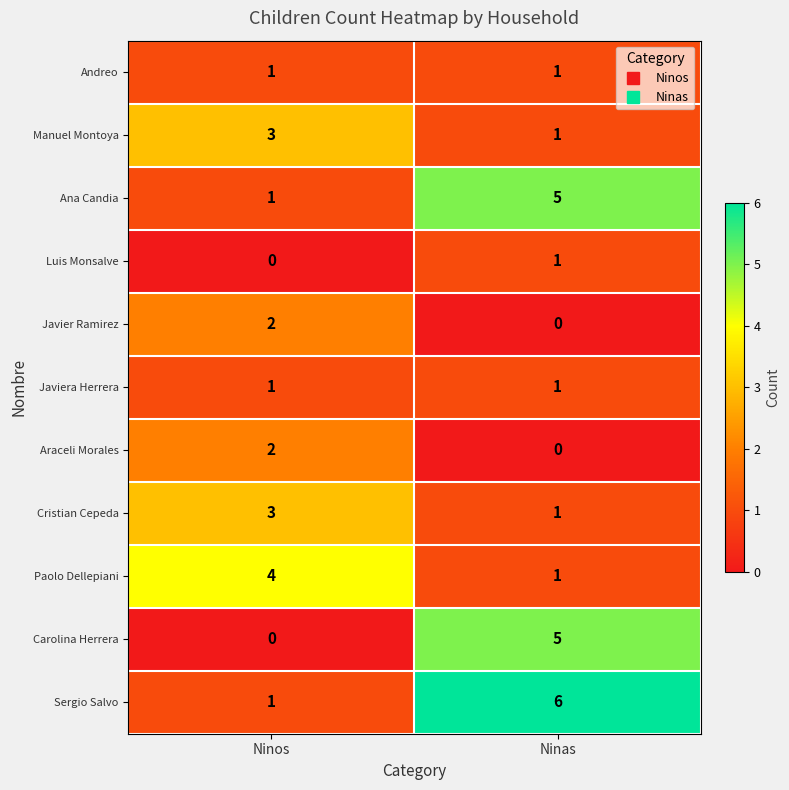

Where is Sergio Salvo nearest to the value 3?

Ninos